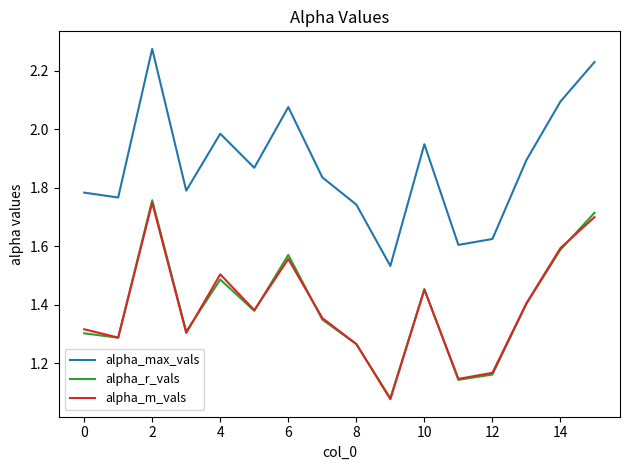

True or false: alpha_max_vals and alpha_m_vals cross at least once.

False